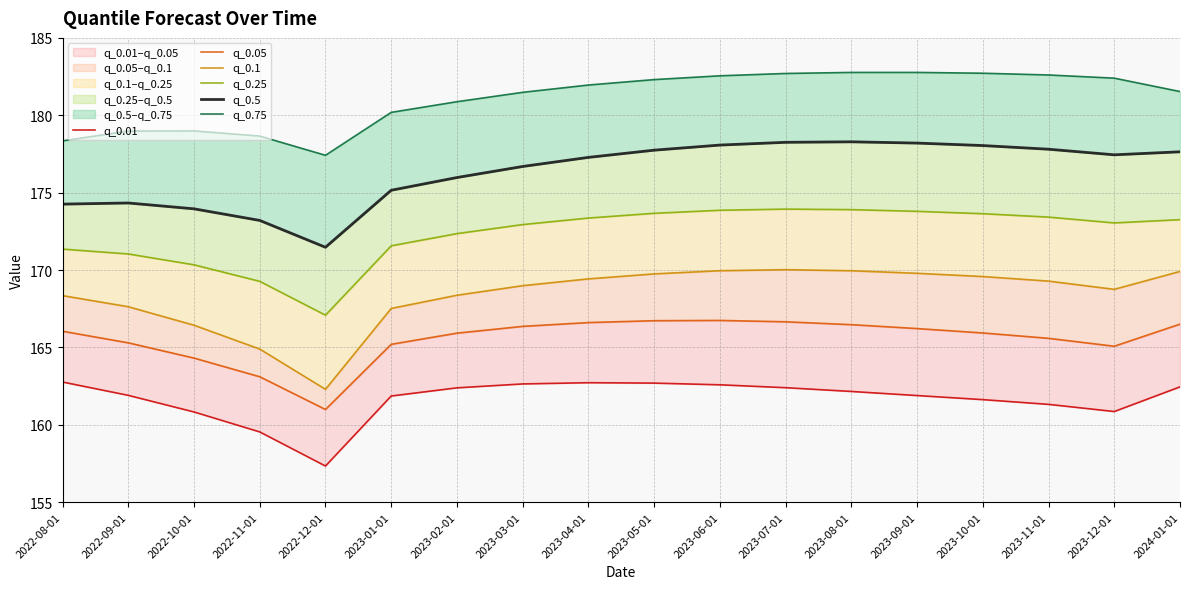

Which series changed the most between 2022-12-01 and 2023-10-01?

q_0.1